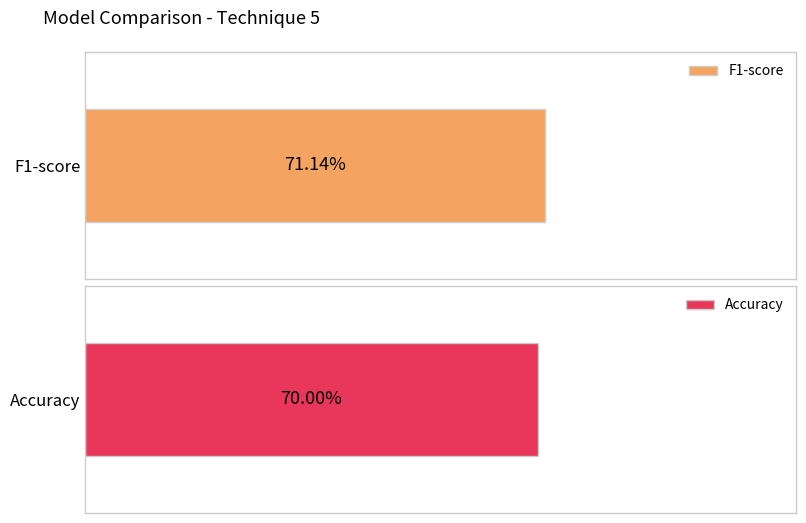

Rank the series by their average value, from lowest to highest.

Accuracy, F1-score